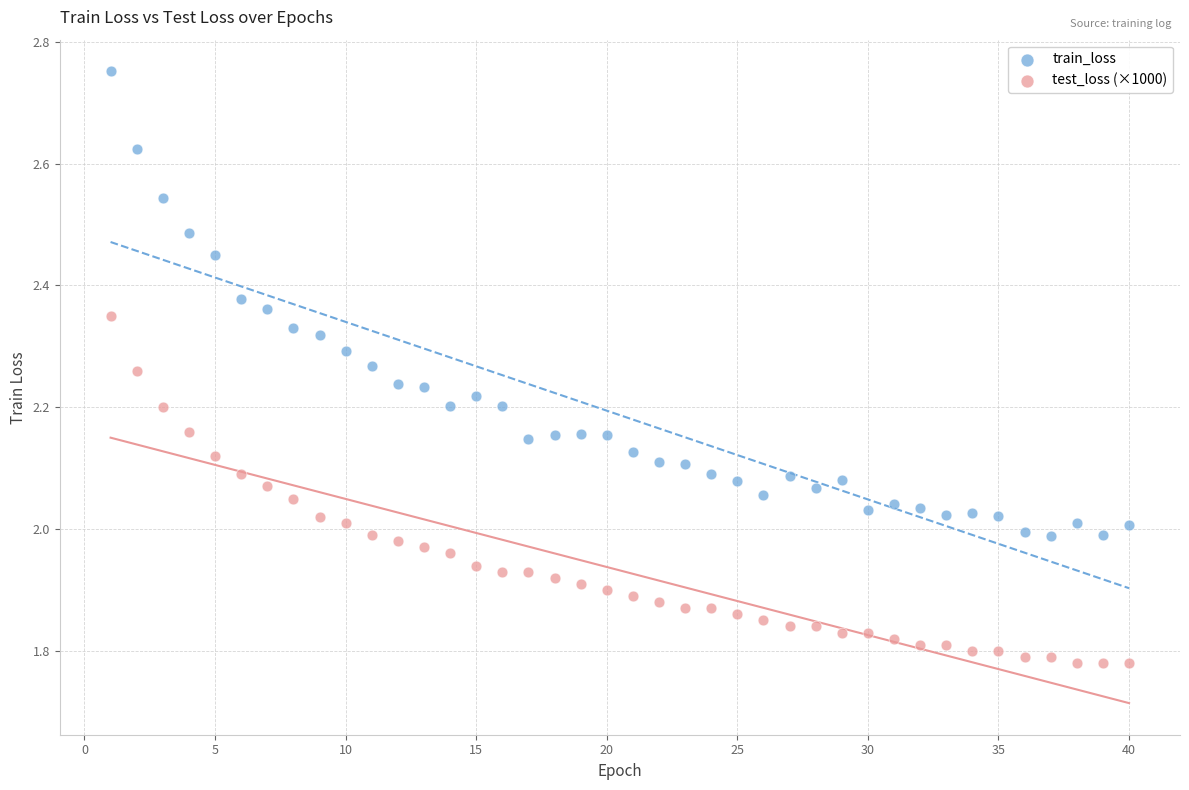

Which series reaches the minimum Y coordinate?

test_loss (×1000)